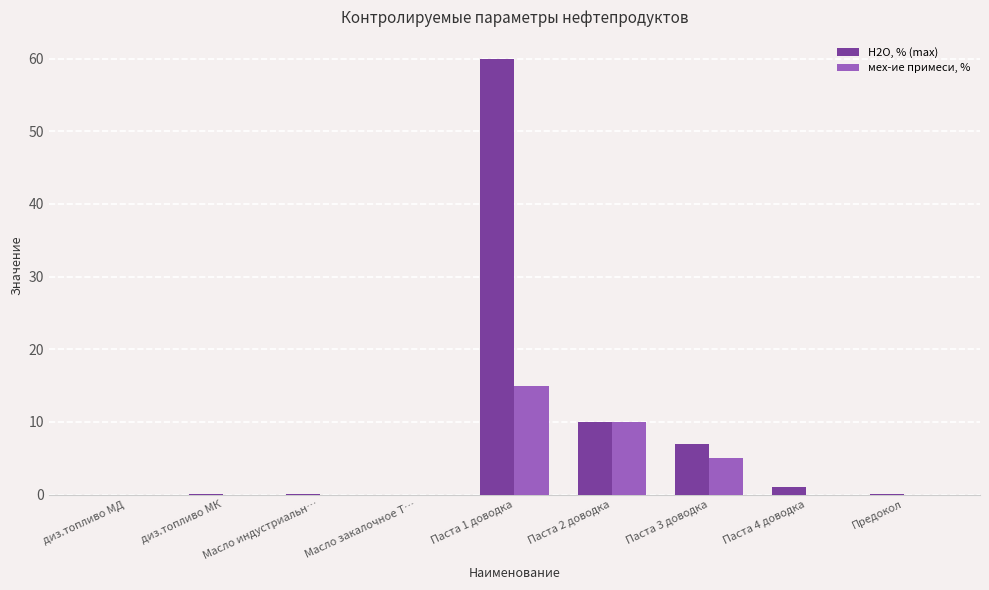

What is the highest value of the Н2О, % (max) series?

60.0